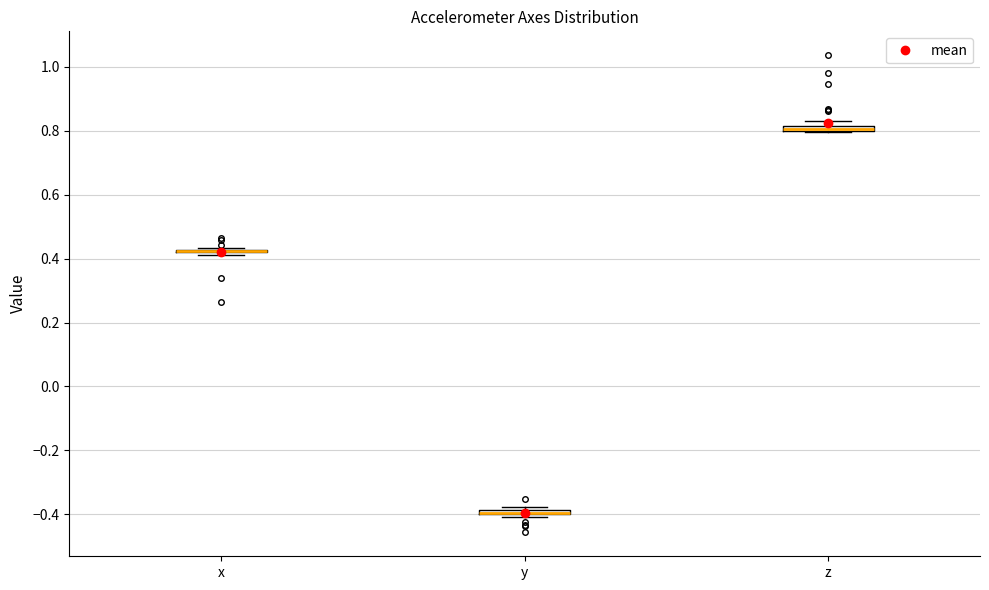

Where is the lower edge of the box for z on the y-axis? The values are not printed on the chart, so give them approximately, as read against the axis.

0.80